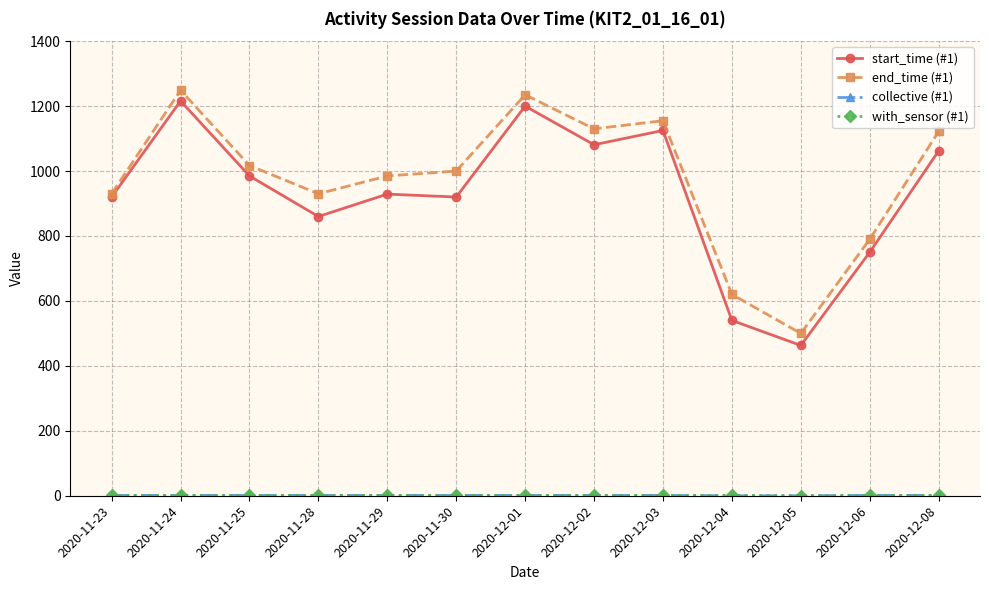

Which series has the widest spread of values?

start_time (#1)